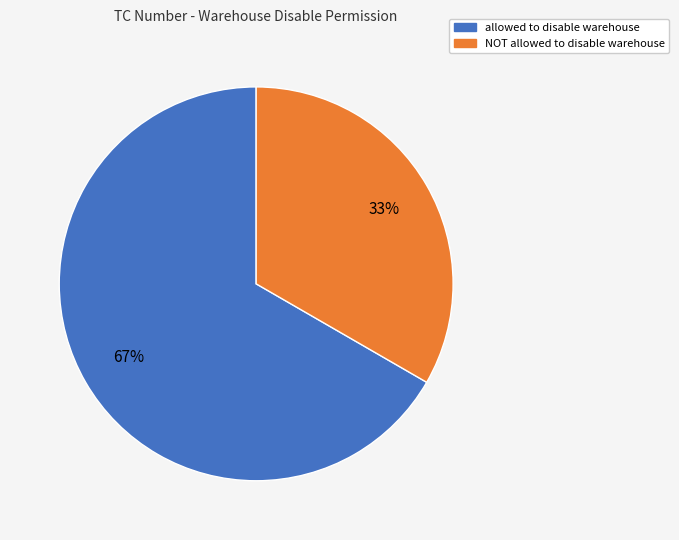

How many segments does this pie chart have?

2